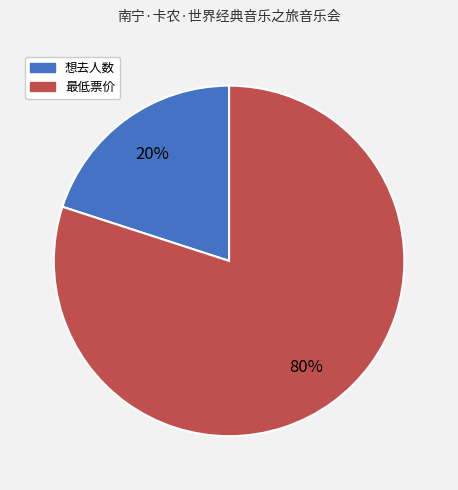

Approximately how many times larger is the value at 最低票价 compared to 想去人数?

4.0